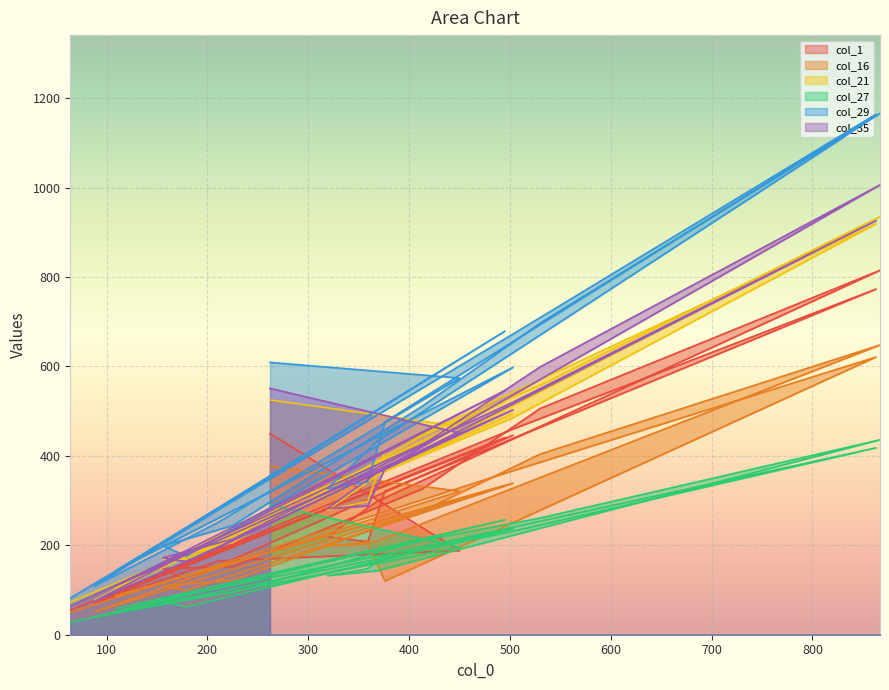

The col_27 series shows 237 at 503. True or false?

True